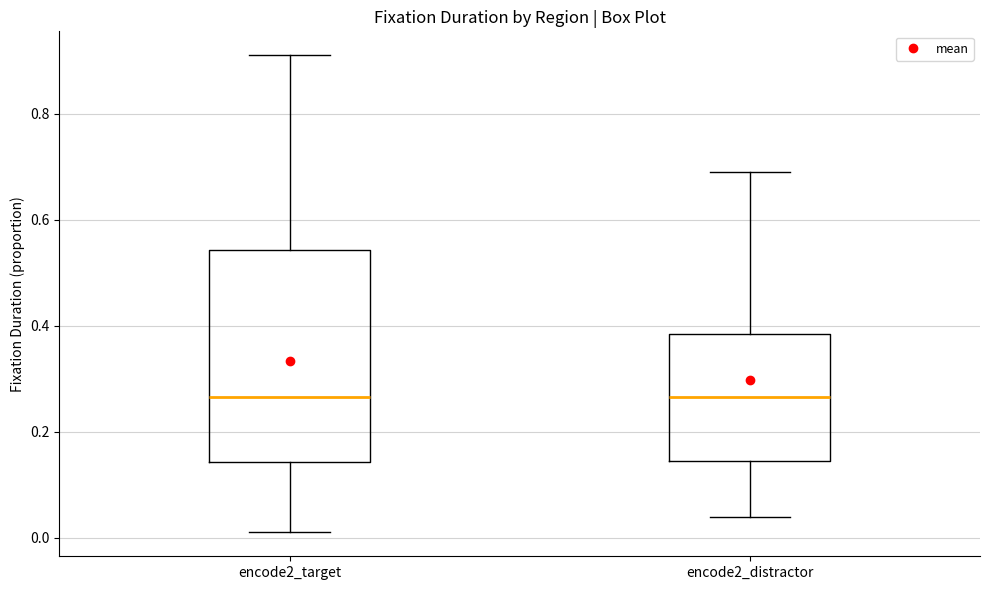

Comparing the boxes themselves (not the whiskers), which one is the tallest?

encode2_target